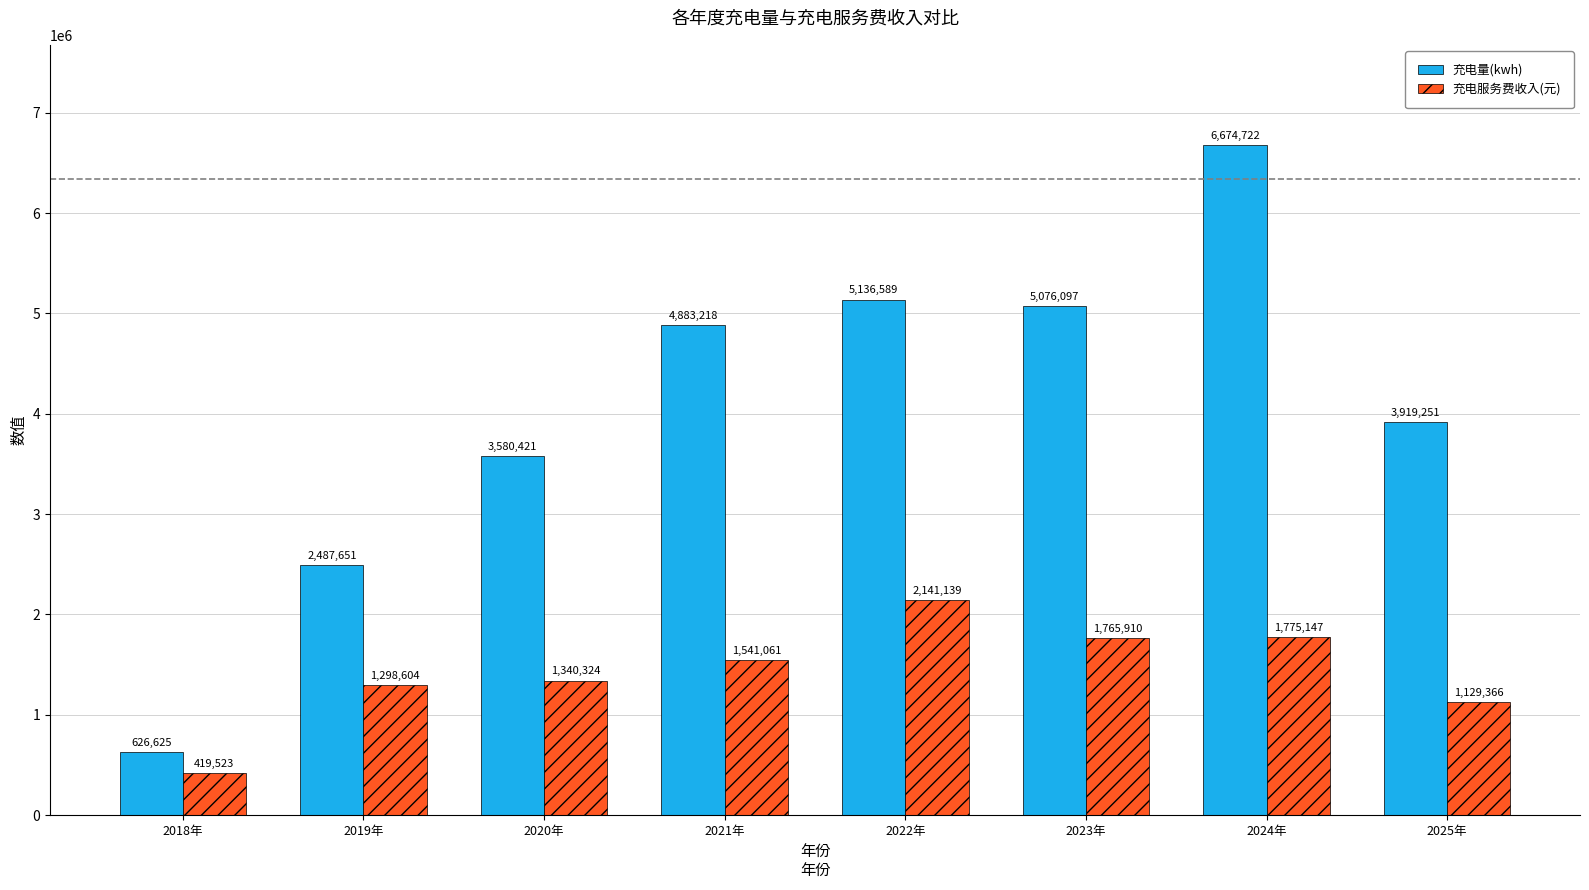

What is the average value of the 充电服务费收入(元) series?

1426384.3